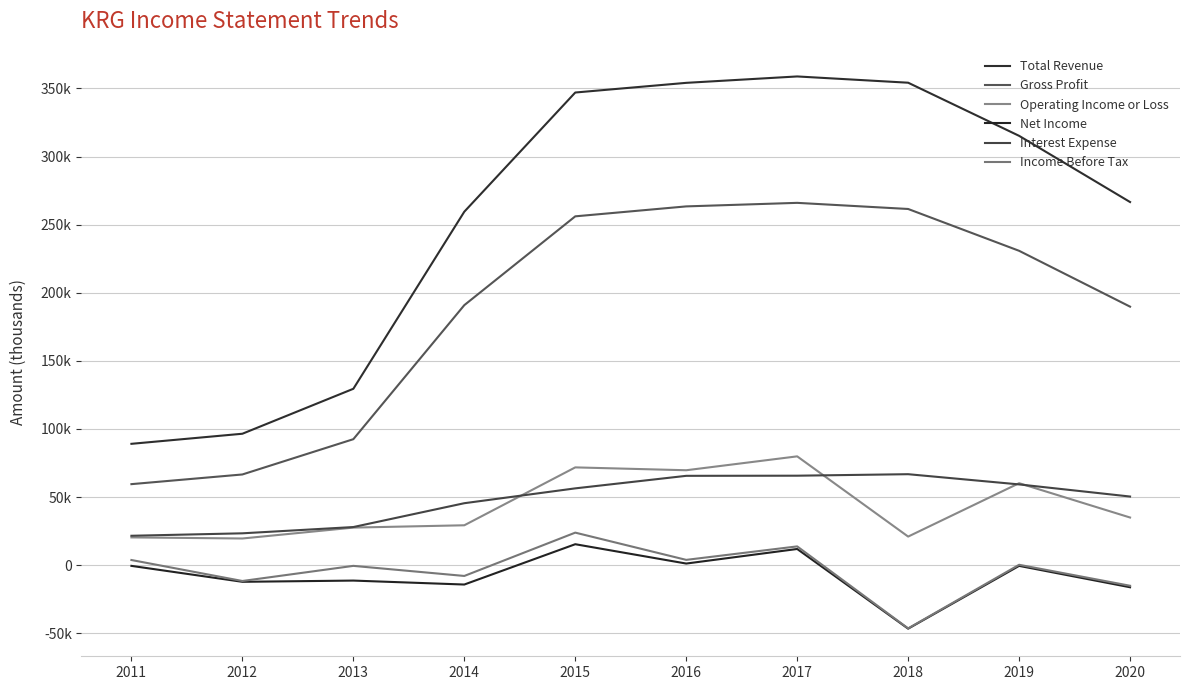

At which category is the sum across all series the highest?

2017